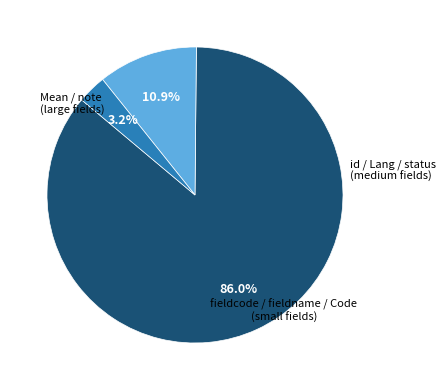

Is there any slice that represents more than half of the pie?

Yes